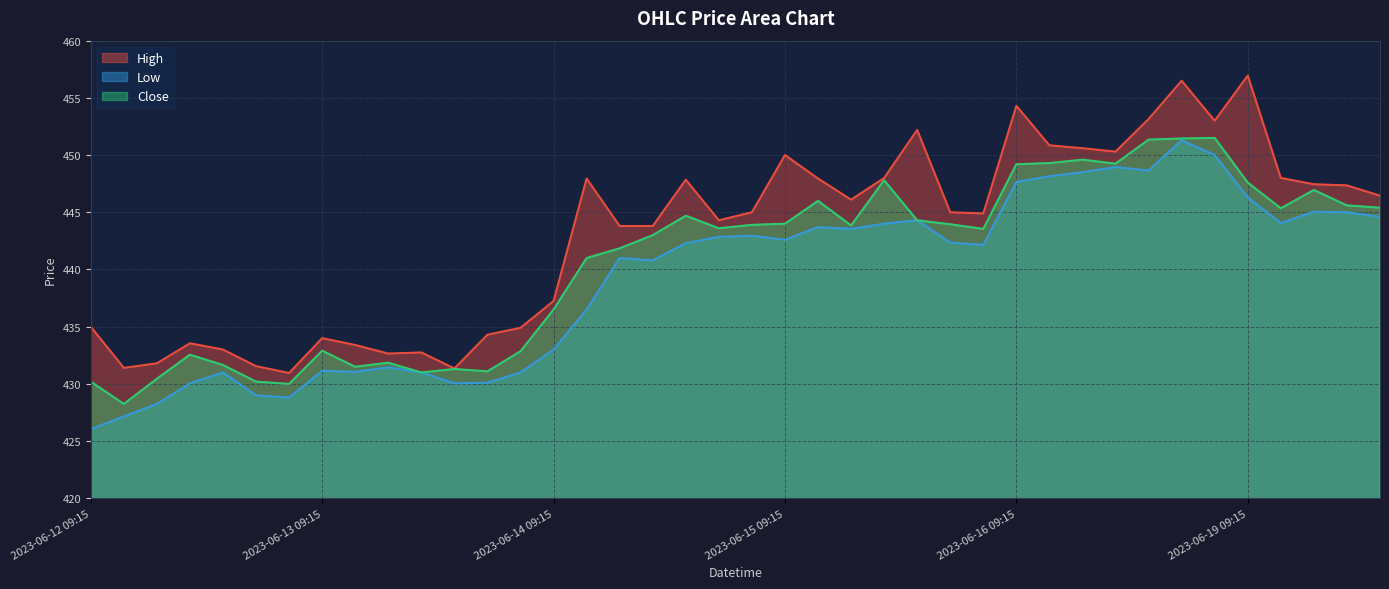

Reading right to left, extract all data points from this chart.

High: 446.5	447.4	447.5	448.0	457.0	453.0	456.5	453.1	450.3	450.6	450.9	454.3	444.9	445.0	452.2	448.0	446.1	448.0	450.0	445.0	444.3	447.9	443.8	443.8	448.0	437.2	434.9	434.3	431.4	432.8	432.6	433.4	434.0	431.0	431.5	433.0	433.5	431.8	431.4	435.0
Low: 444.6	445.0	445.0	444.0	446.3	450.0	451.3	448.6	449.0	448.5	448.1	447.6	442.1	442.4	444.3	444.0	443.5	443.7	442.6	443.0	442.9	442.3	440.8	441.0	436.5	433.0	431.0	430.1	430.0	431.0	431.5	431.0	431.1	428.8	429.0	431.0	430.0	428.2	427.1	426.0
Close: 445.4	445.6	447.0	445.4	447.6	451.5	451.5	451.4	449.2	449.6	449.3	449.2	443.5	444.0	444.3	447.8	443.9	446.0	444.0	443.9	443.6	444.7	443.0	441.9	441.0	436.5	432.9	431.1	431.3	431.0	431.9	431.5	432.9	430.0	430.2	431.6	432.5	430.5	428.2	430.2